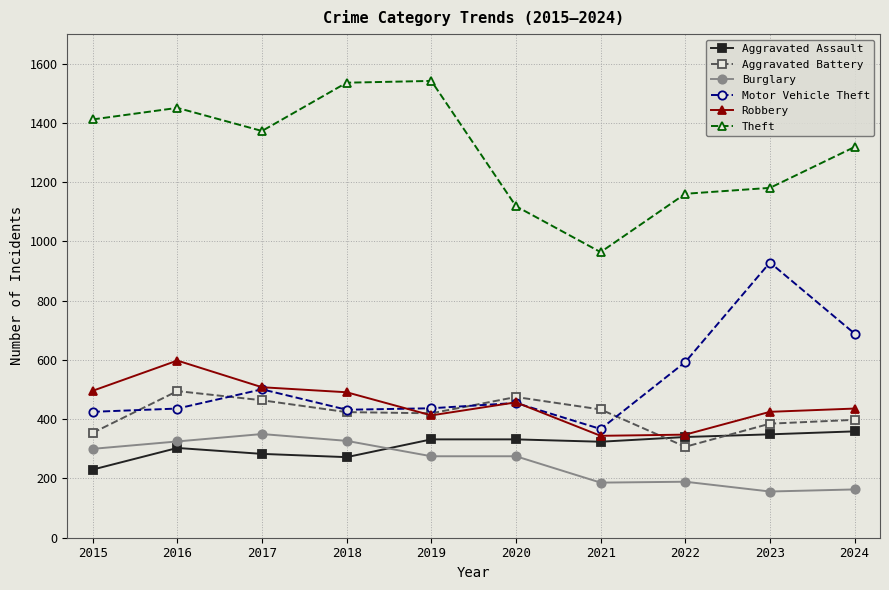

What is the difference between the maximum and second lowest values in the Burglary series?

187